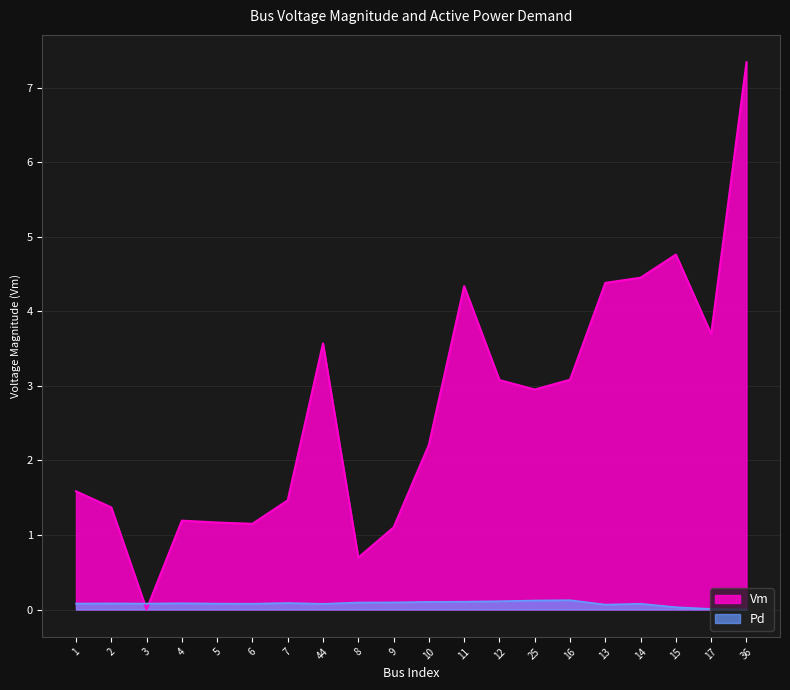

In Pd, how many points are lower than both neighbors (excluding endpoints)?

5